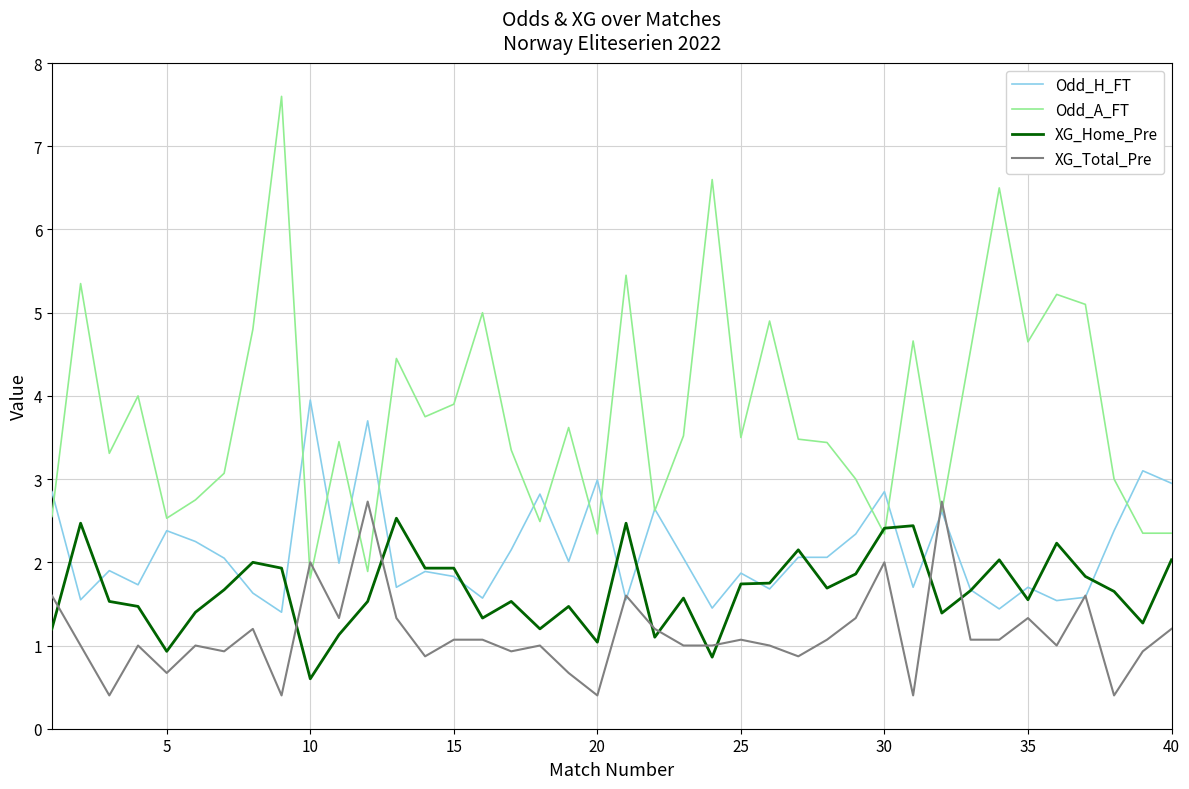

Which series has the widest spread of values?

Odd_A_FT